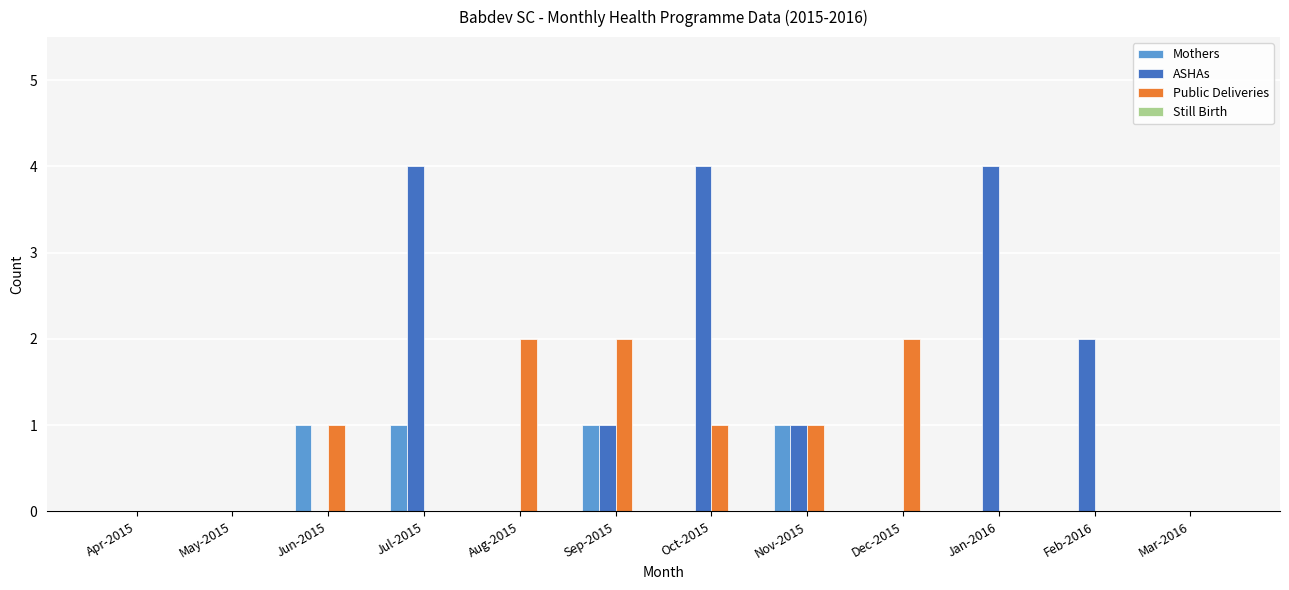

What is the sum of all Mothers values?

4